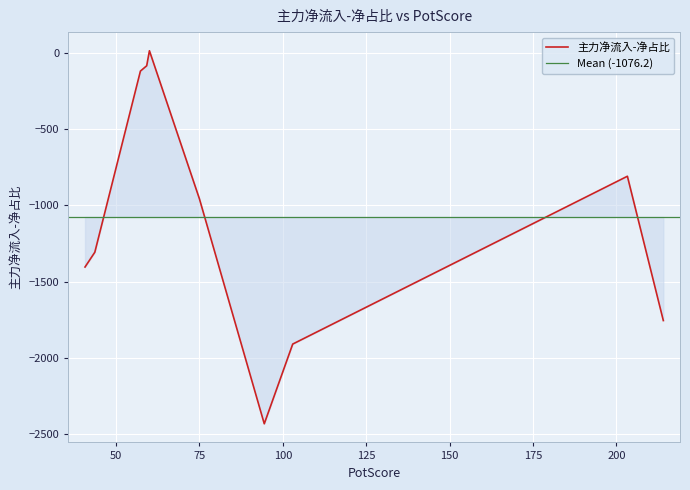

List the labels in order of value, largest first.

60.0, 59.18, 57.3, 203.27, 74.98, 43.63, 40.69, 214.04, 102.95, 94.42